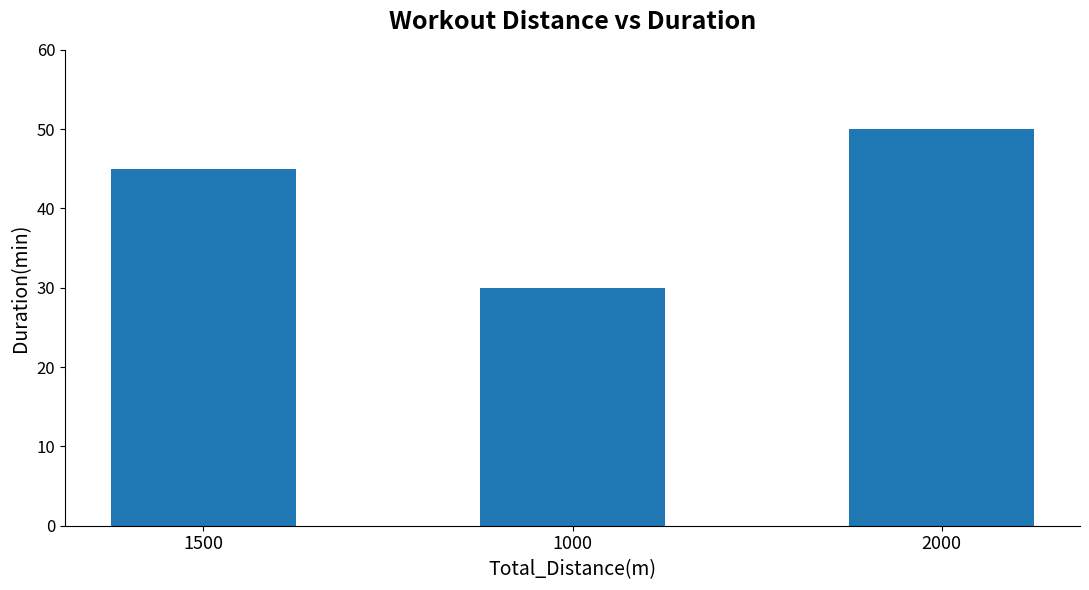

What is the smallest value displayed?

30